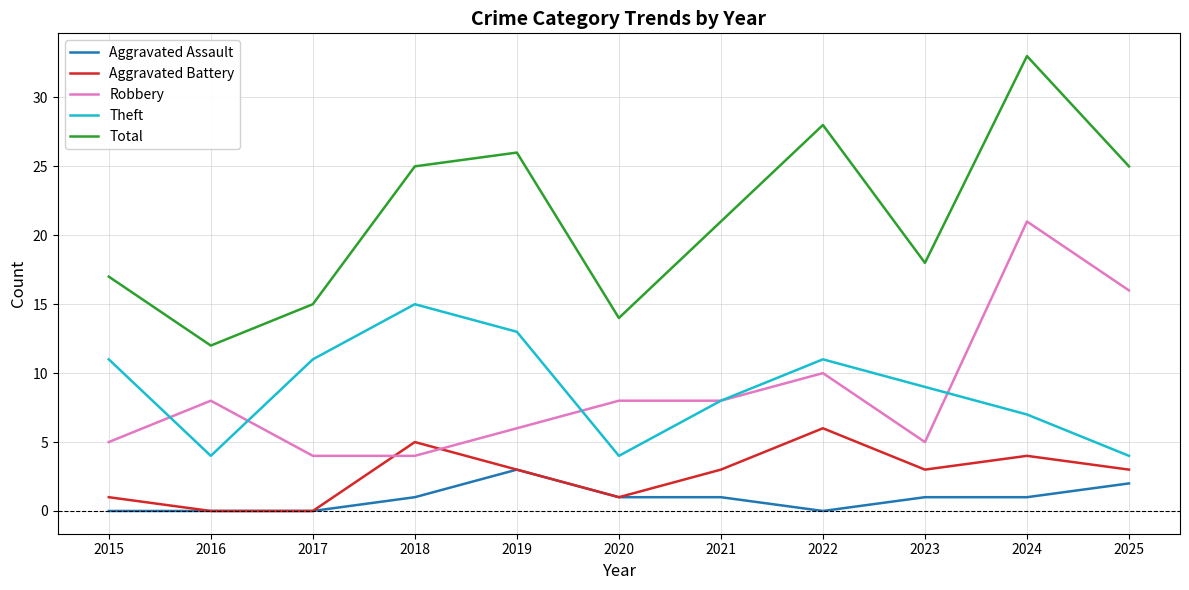

True or false: Robbery has a value of 3 at 2023.

False